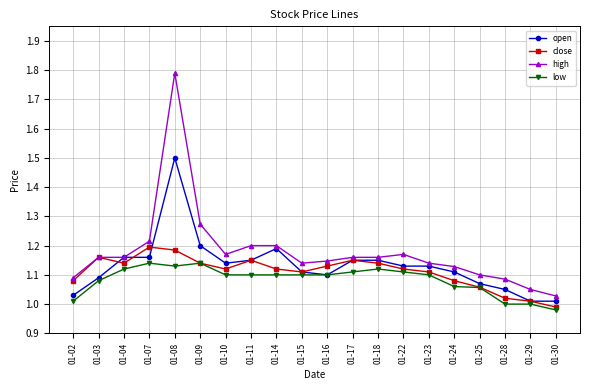

List the series in order of their peak value, highest first.

high, open, close, low